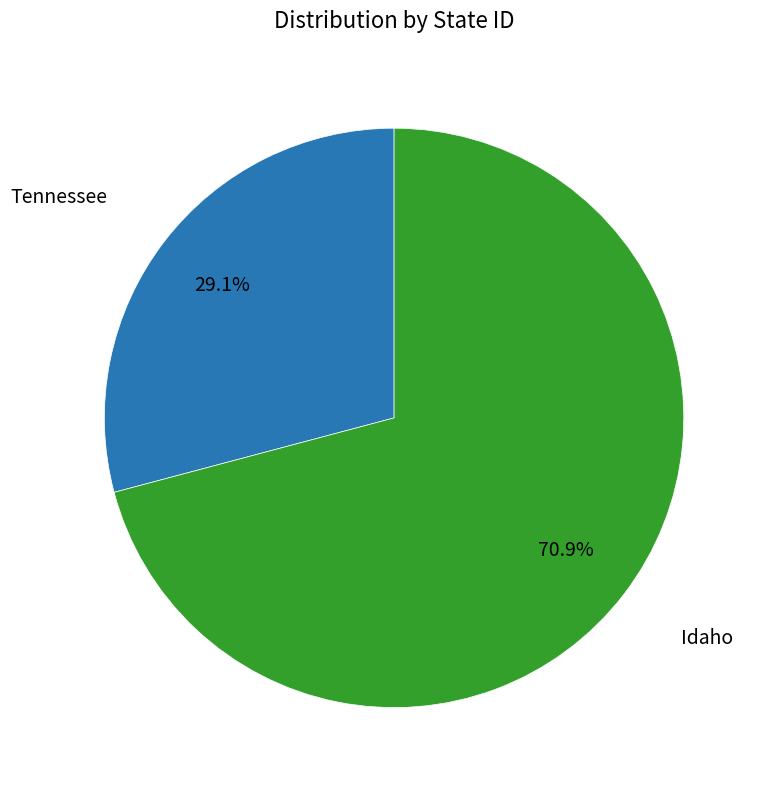

How many segments does this pie chart have?

2